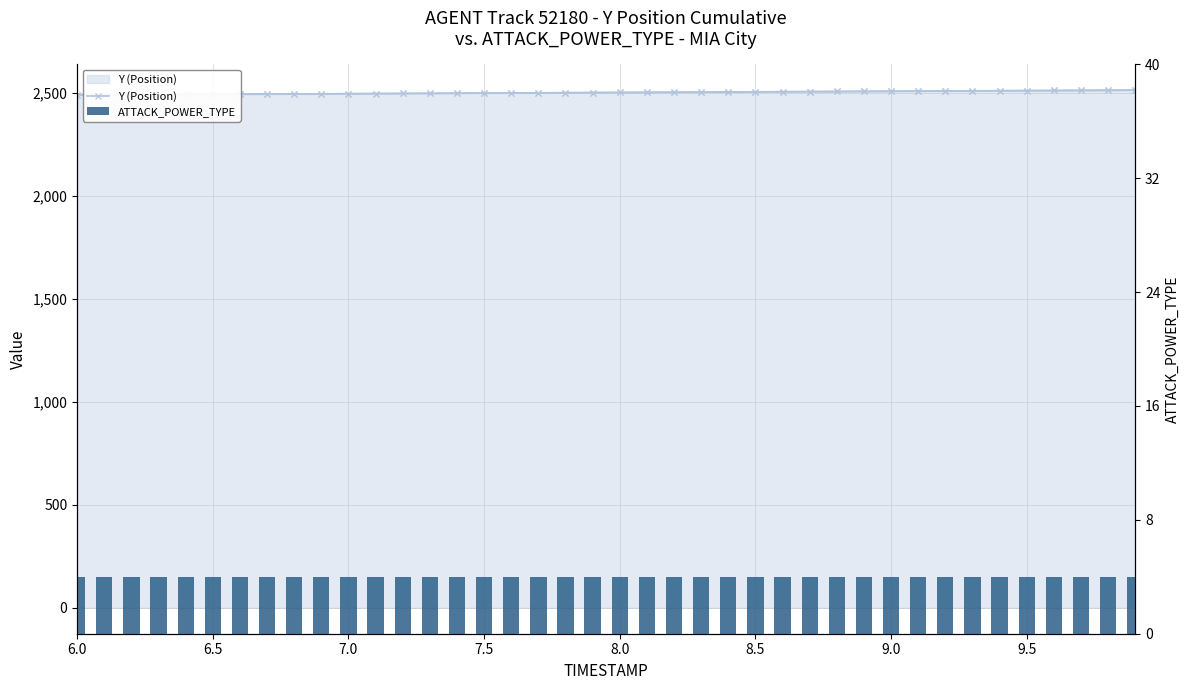

List the series in order of their overall mean, highest first.

Y (Position), ATTACK_POWER_TYPE